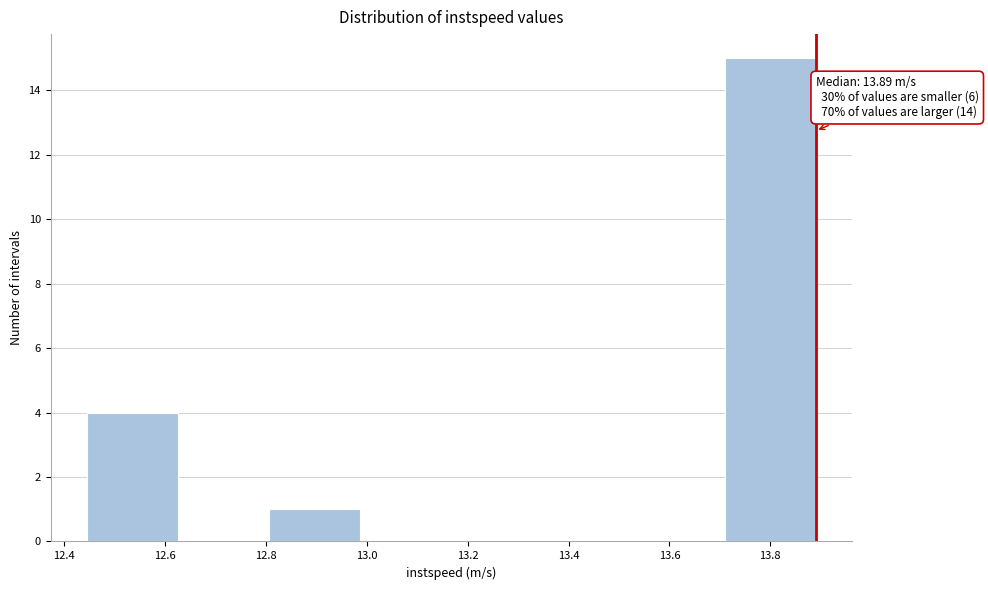

Over which range of the x-axis is the bar tallest?

13.70 to 13.90